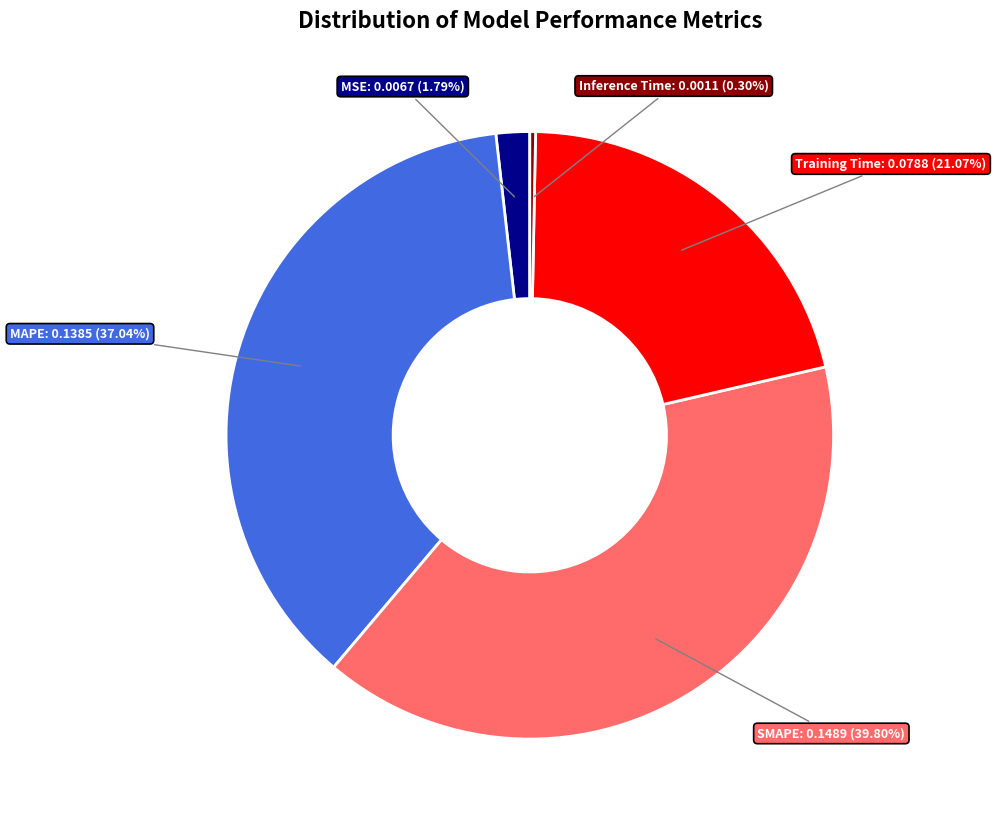

Rank the categories by value from highest to lowest.

SMAPE, MAPE, Training Time, MSE, Inference Time